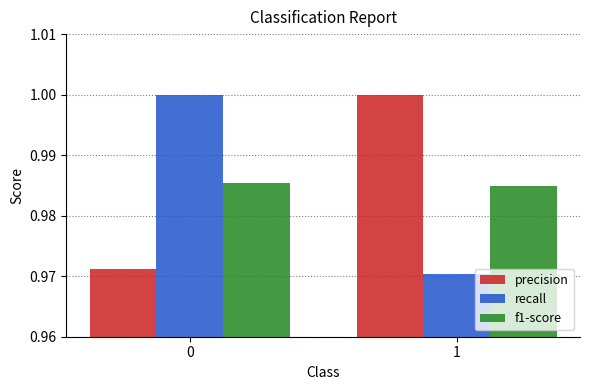

True or false: precision has a value of 1.5 at 0.

False